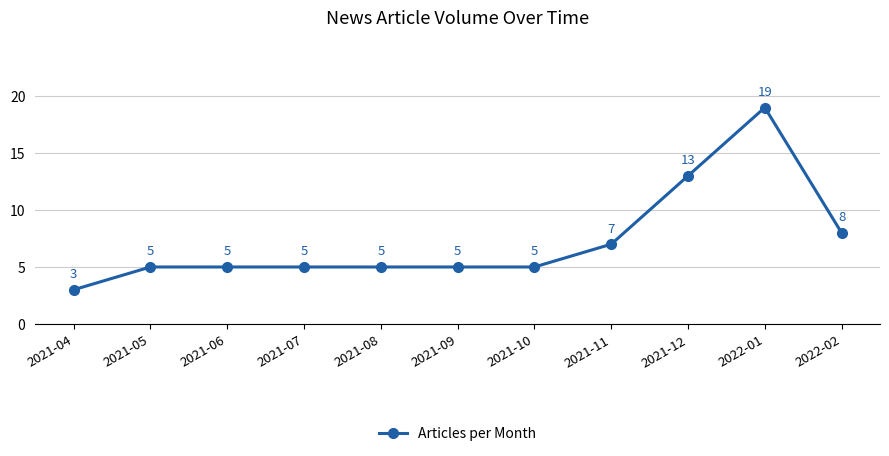

True or false: the data shows 2 at 2021-06.

False